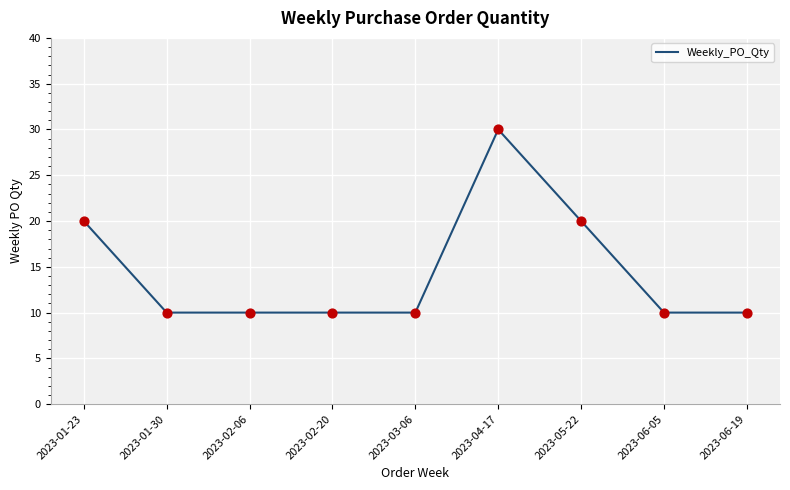

What is the ratio of the value at 2023-06-19 to the value at 2023-04-17?

0.3